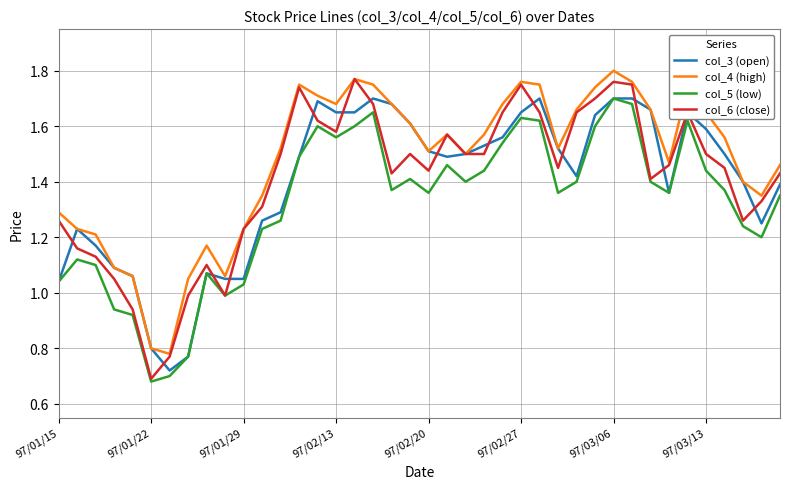

Which series has the largest total across all categories?

col_4 (high)